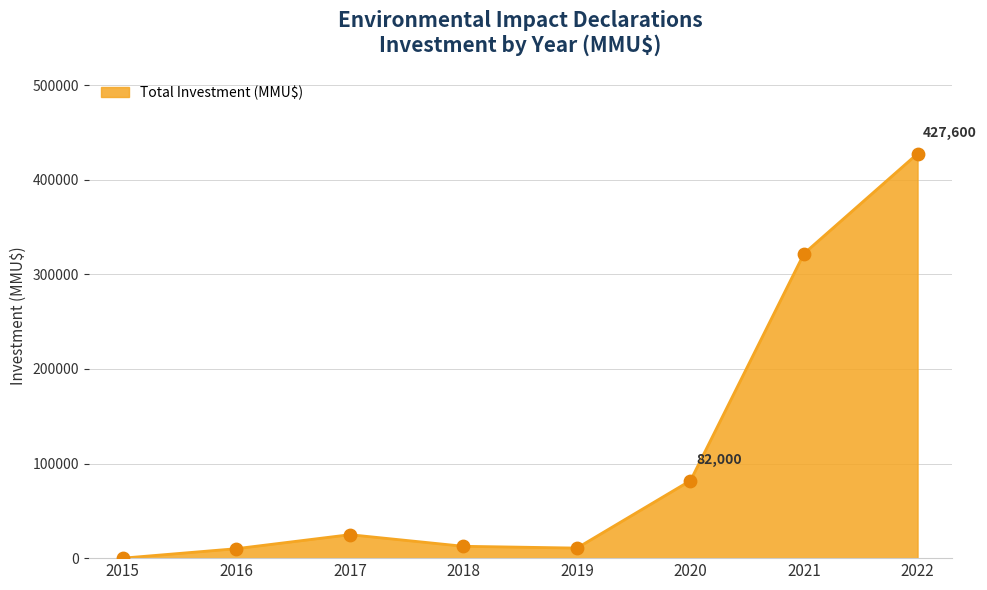

What is the change in value from 2017 to 2018?

-12262